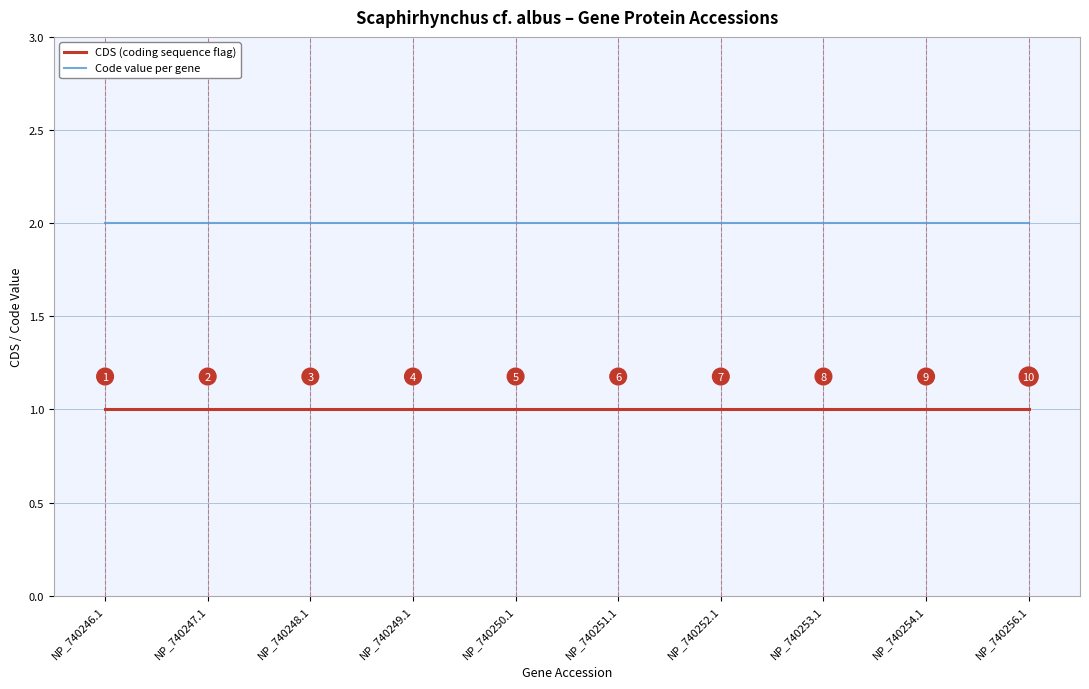

Read the Code value per gene value at NP_740252.1.

2